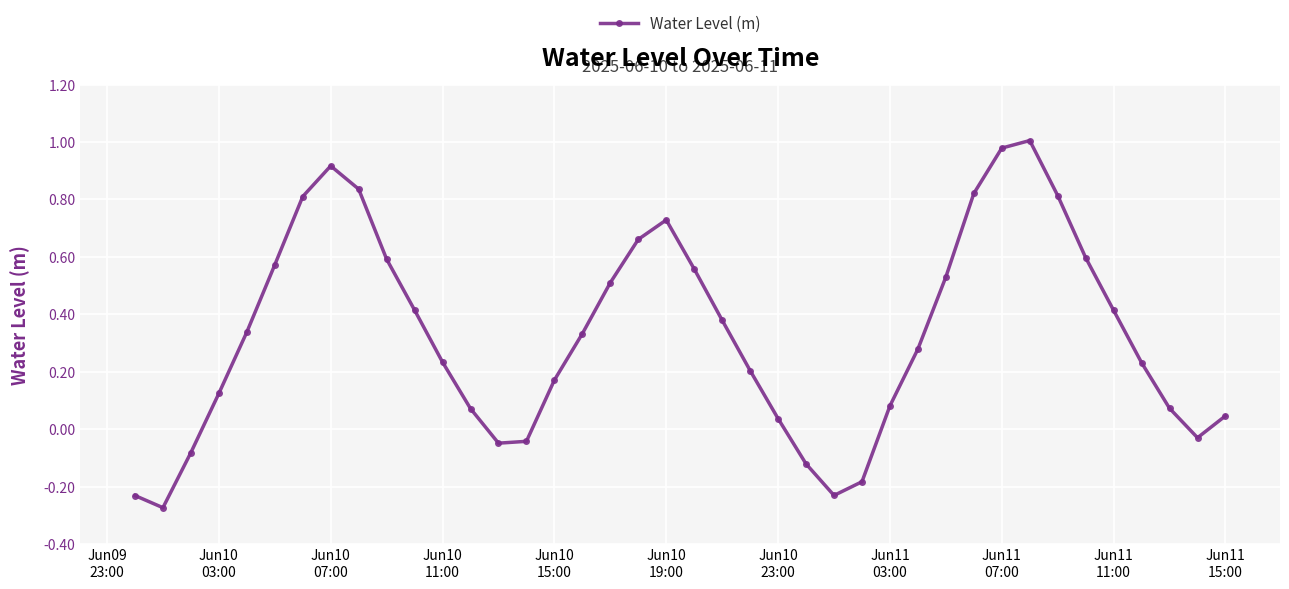

How many points are higher than both their immediate neighbors (excluding endpoints)?

3